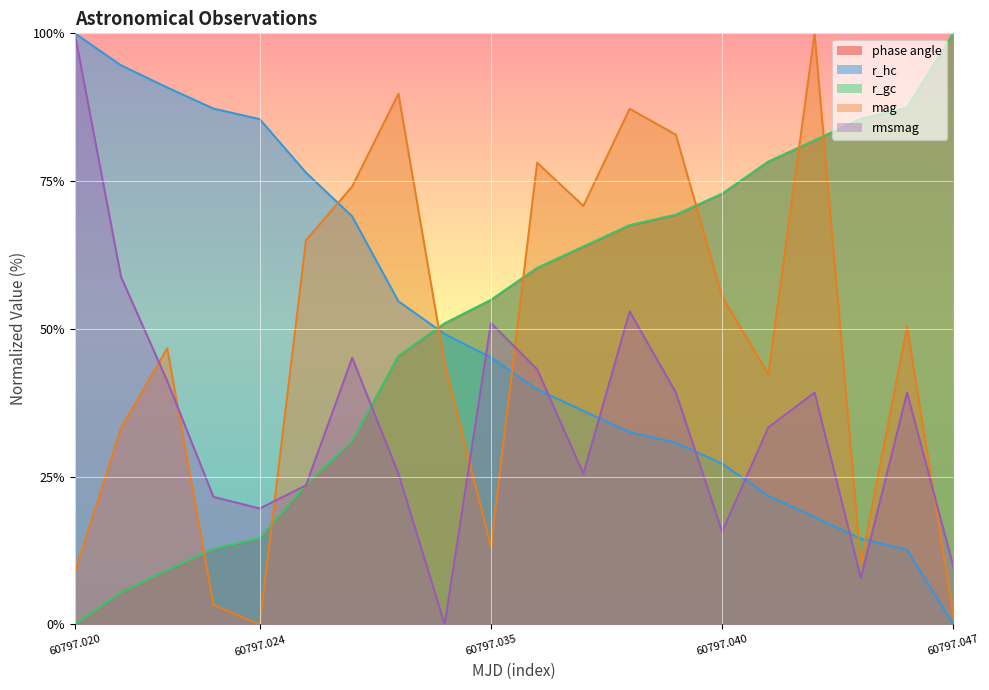

What is the maximum value for rmsmag?

100.0